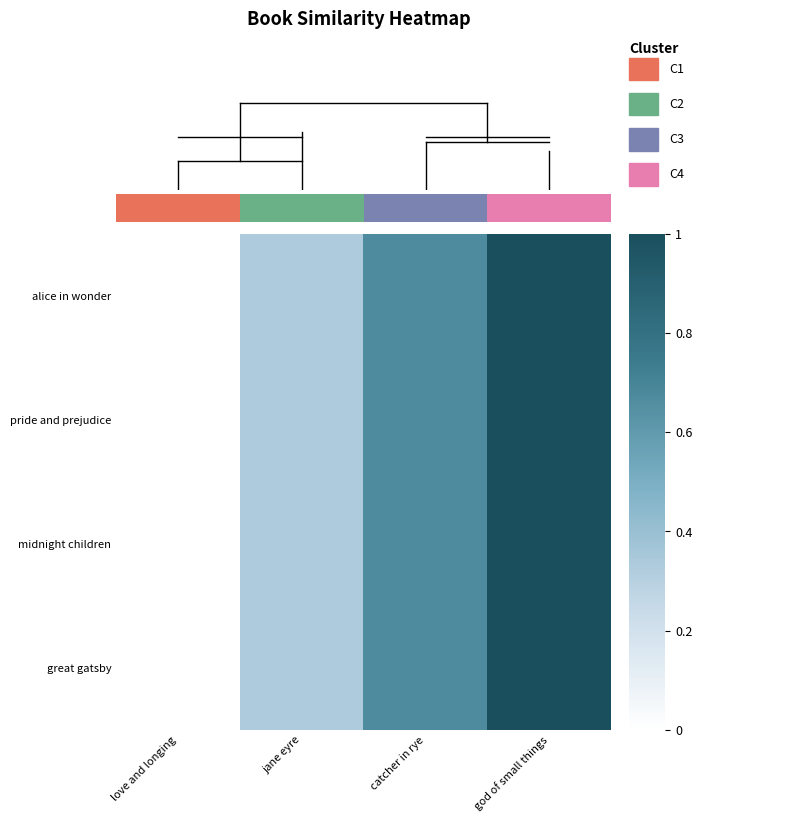

Reading left to right, extract all data points from this chart.

alice in wonder: love and longing=0.0	jane eyre=0.3	catcher in rye=0.7	god of small things=1.0
pride and prejudice: love and longing=0.0	jane eyre=0.3	catcher in rye=0.7	god of small things=1.0
midnight children: love and longing=0.0	jane eyre=0.3	catcher in rye=0.7	god of small things=1.0
great gatsby: love and longing=0.0	jane eyre=0.3	catcher in rye=0.7	god of small things=1.0